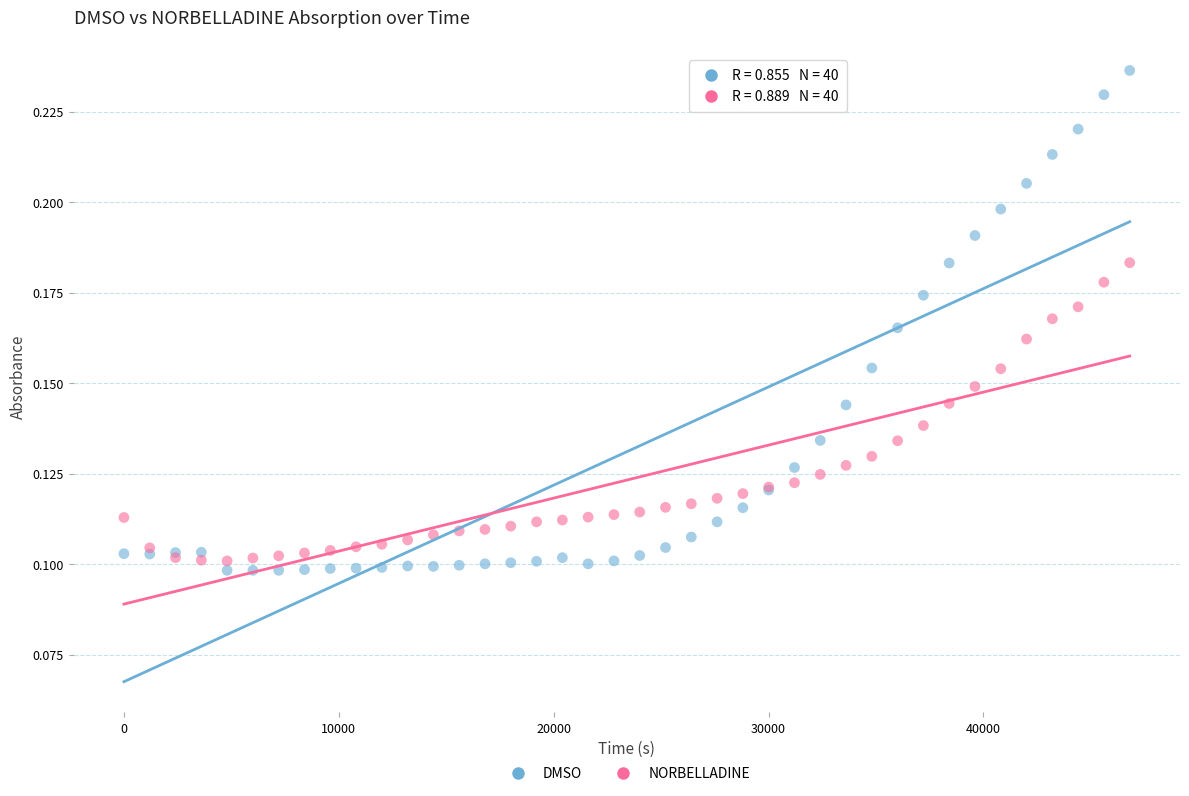

What is the X range (max minus min) for the scatter plot?

46807.4